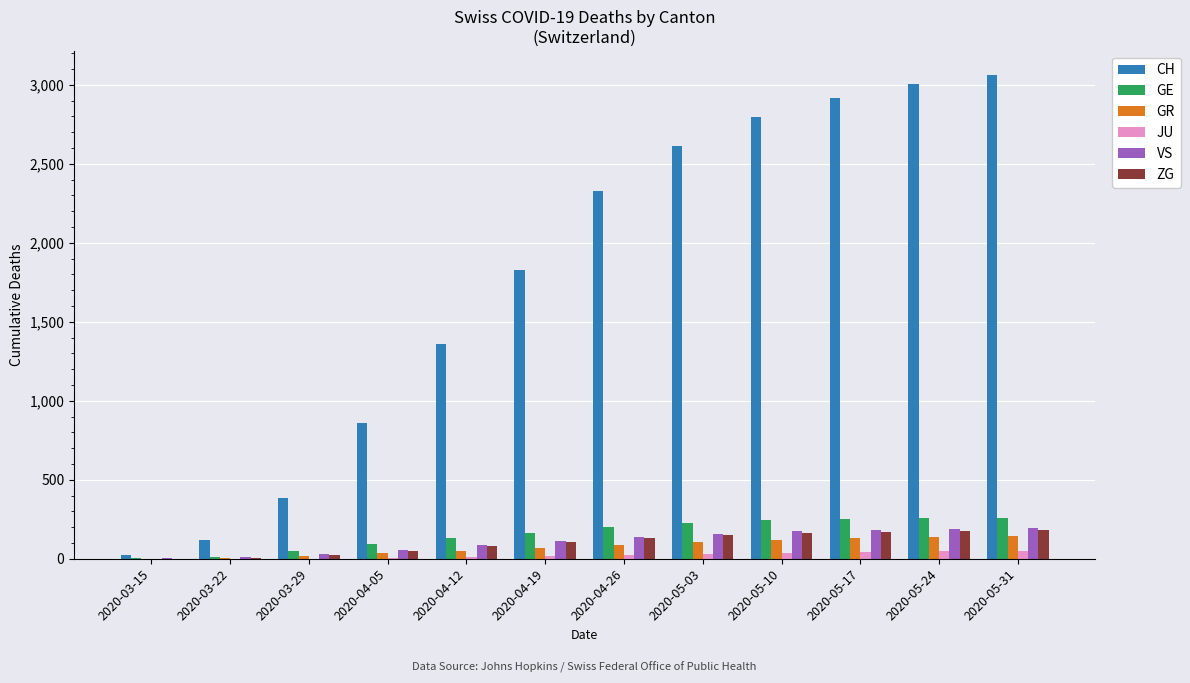

Which series has the largest total across all categories?

CH